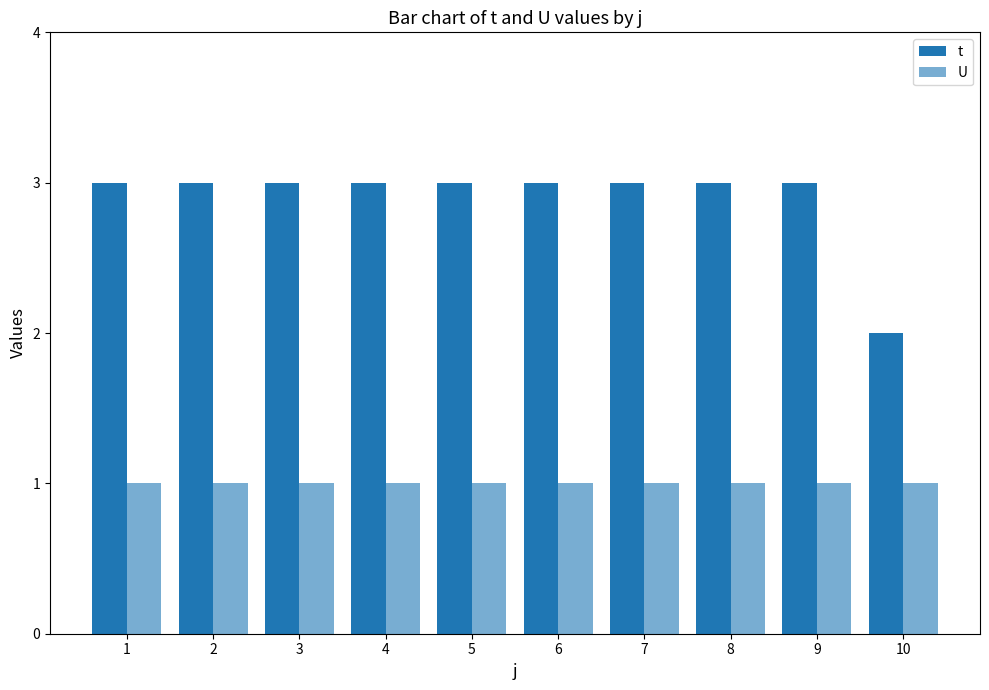

List the labels in order of U value, largest first.

1, 2, 3, 4, 5, 6, 7, 8, 9, 10